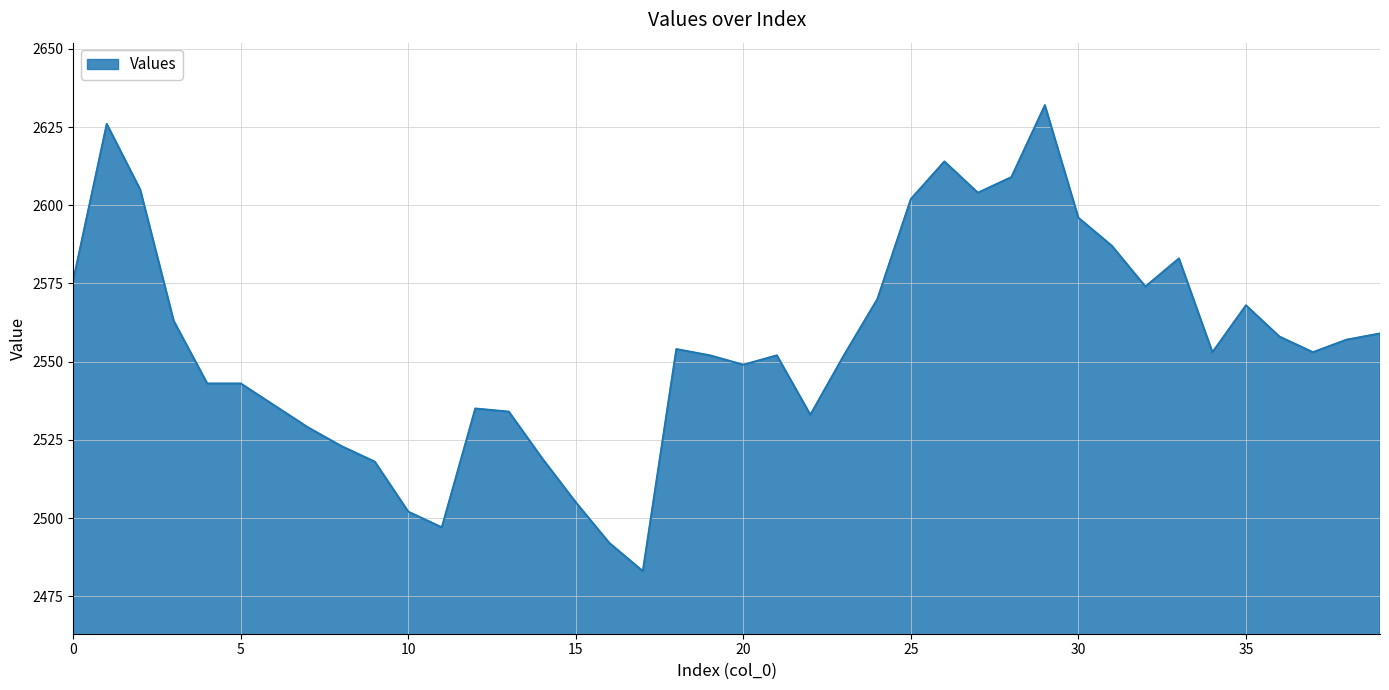

What is the difference between the maximum and minimum values?

149